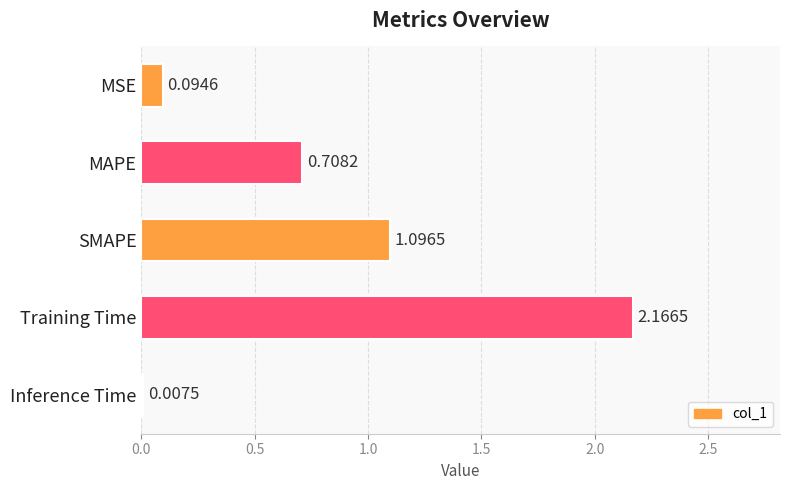

Which label corresponds to the largest value in the chart?

Training Time